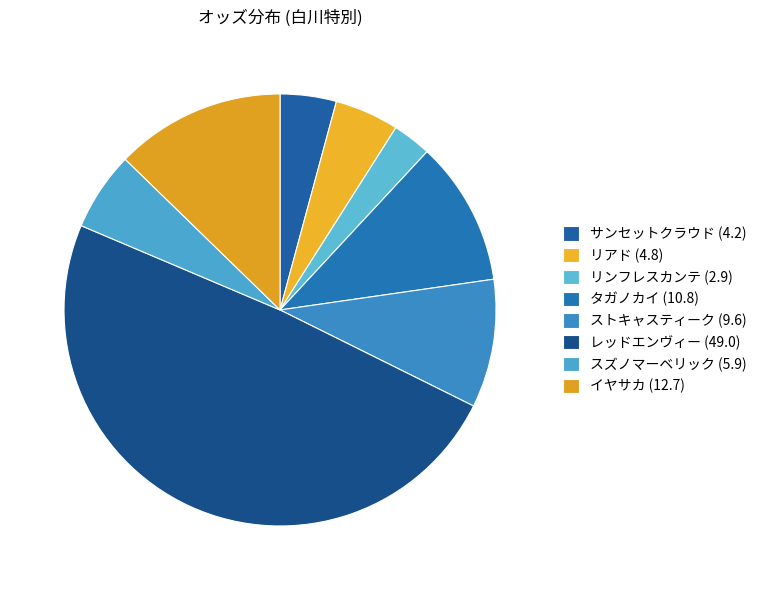

Which slice is the smallest?

リンフレスカンテ (2.9)